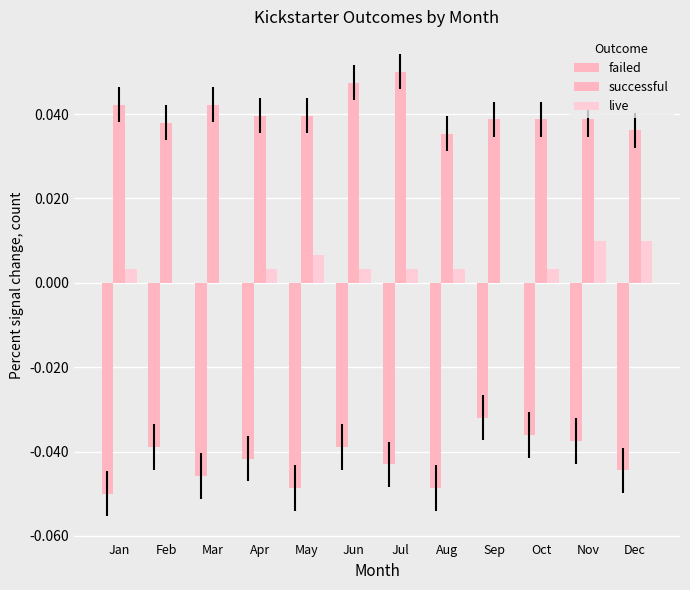

How many series are shown in this chart?

3